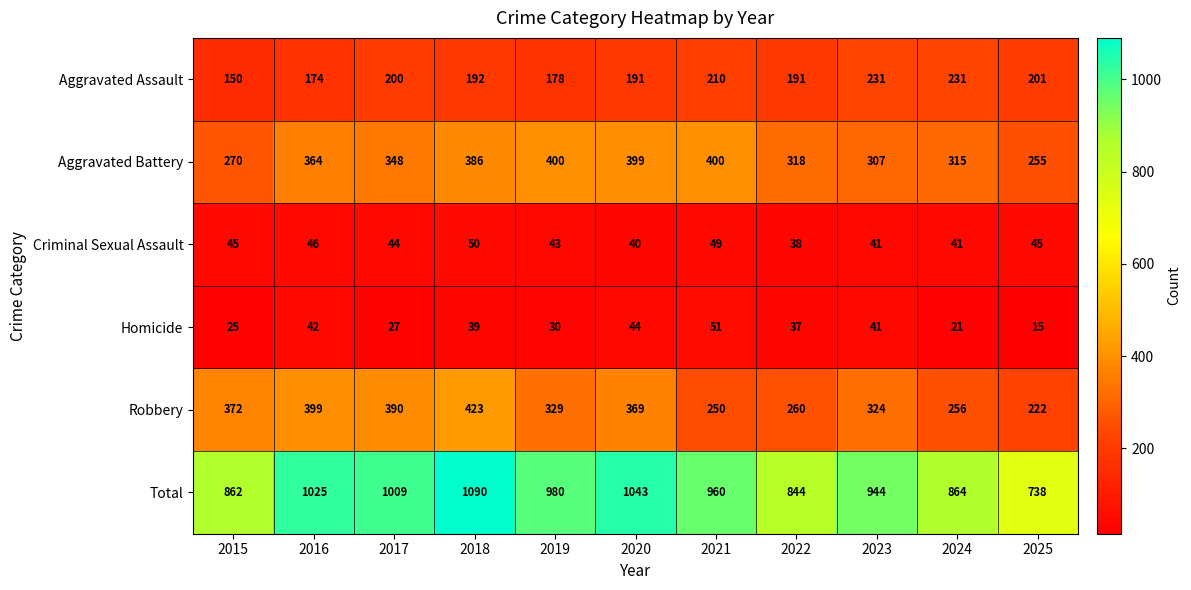

Rank the series at 2025 from highest to lowest value.

Total, Aggravated Battery, Robbery, Aggravated Assault, Criminal Sexual Assault, Homicide